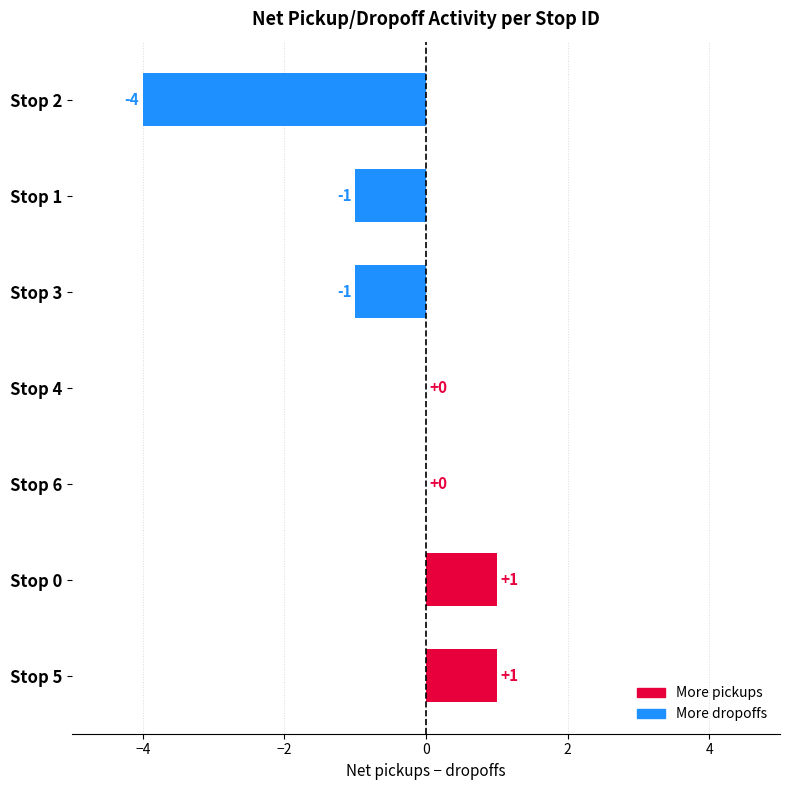

The value at Stop 3 is -1. True or false?

True